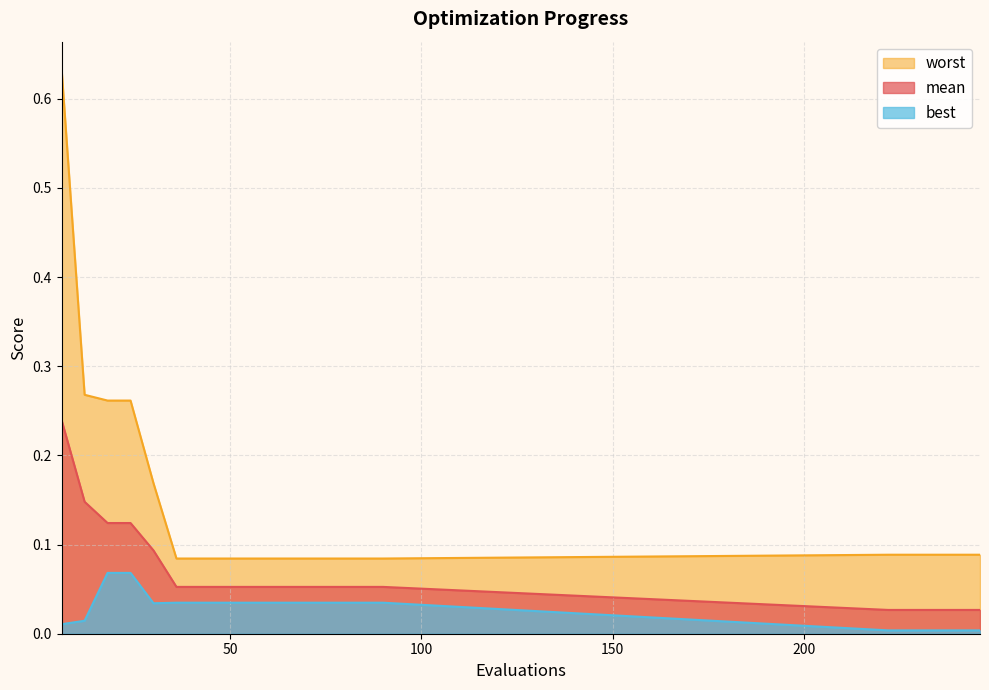

Rank the categories by best value from lowest to highest.

222, 228, 234, 240, 246, 6, 12, 30, 36, 42, 48, 54, 60, 66, 72, 78, 84, 90, 18, 24